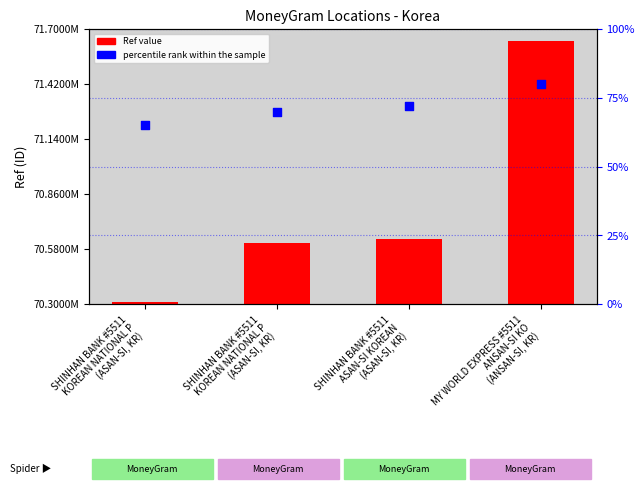

What are all the series names shown in the legend?

Ref value, percentile rank within the sample